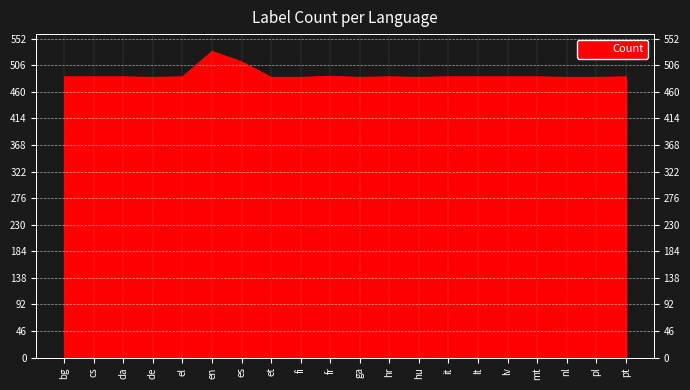

Approximately how many times larger is the value at pt compared to de?

1.0